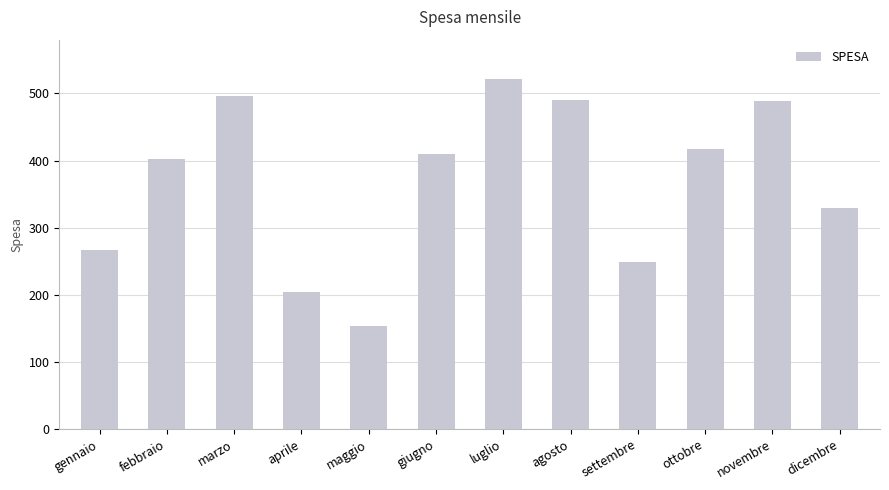

What is the difference between the values at dicembre and gennaio?

63